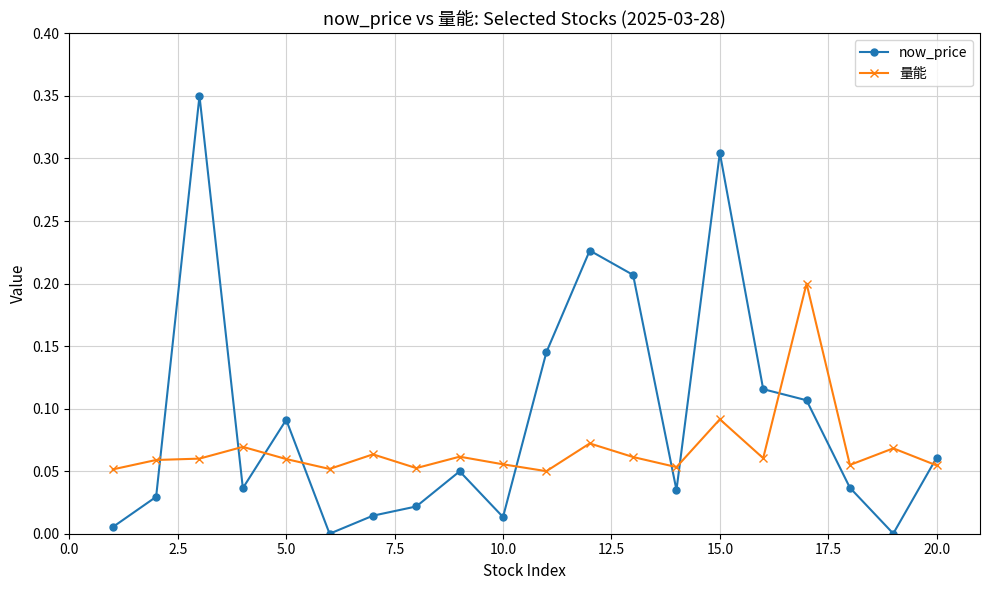

What is the sum of all now_price values?

1.8